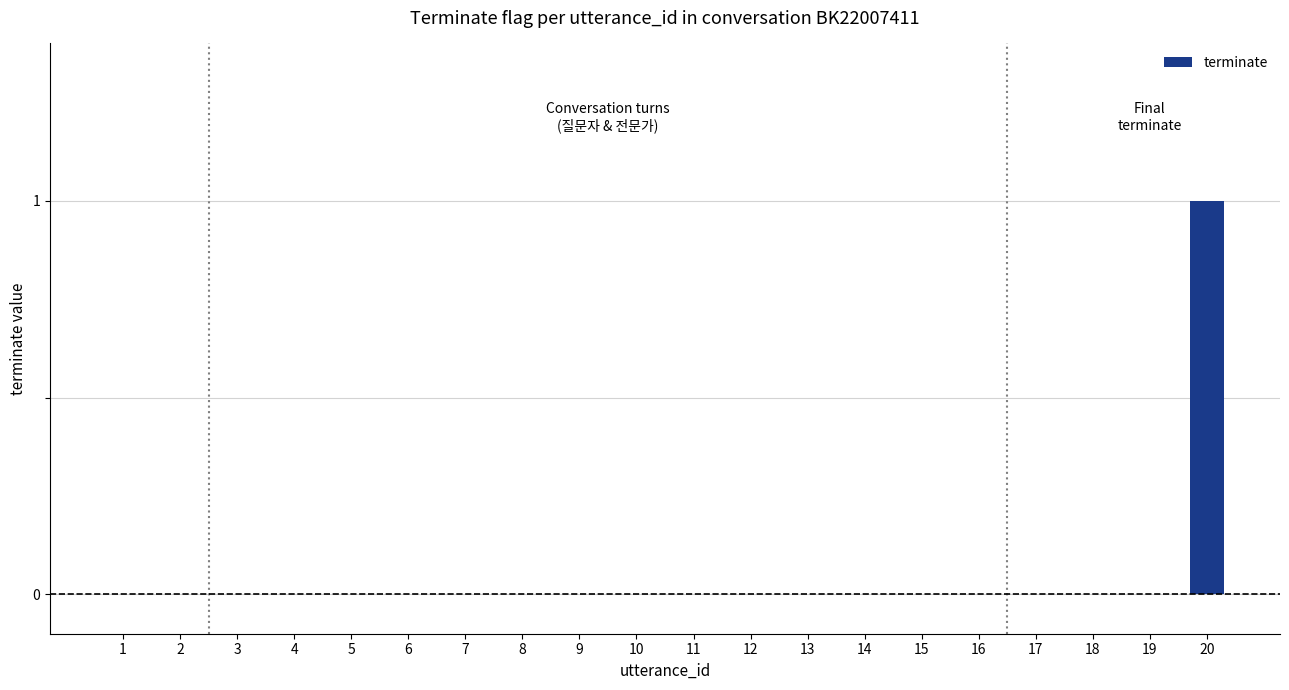

At which category does the chart reach its peak across all series?

20